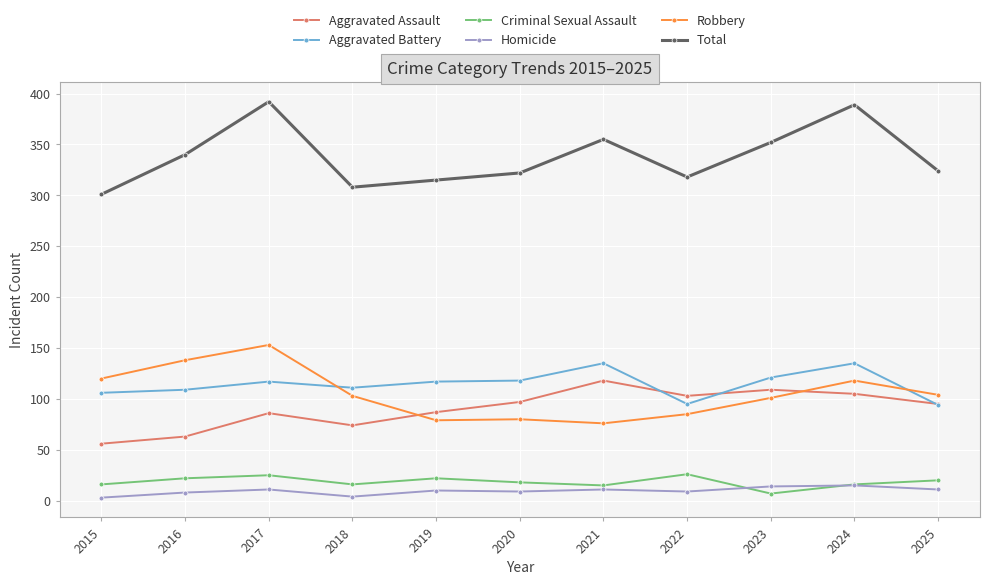

What is the difference between the second highest and second lowest values in the Criminal Sexual Assault series?

10